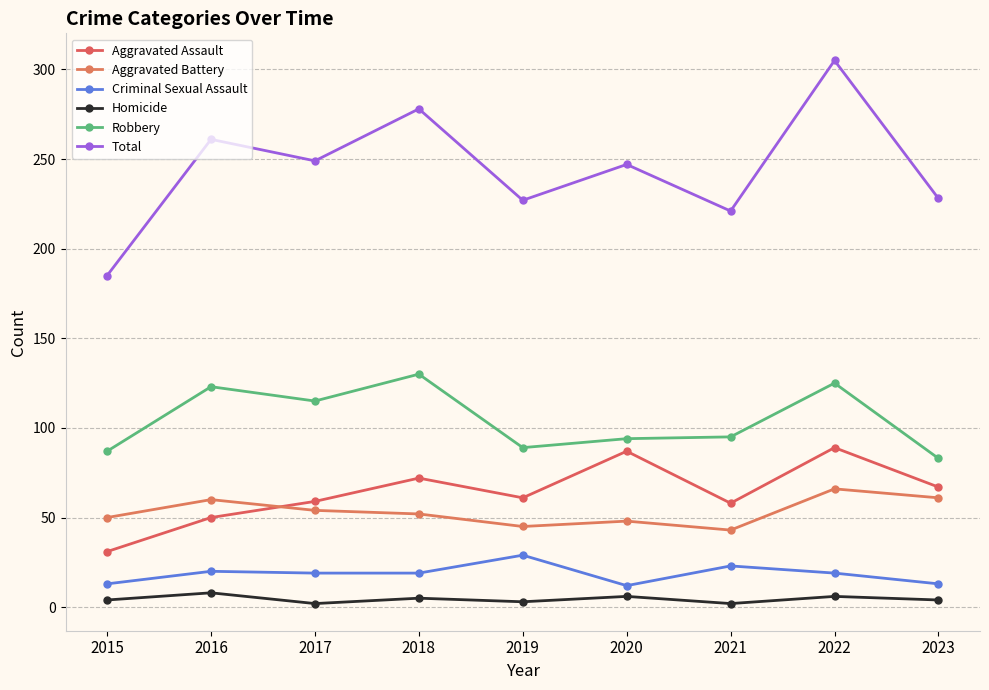

What is the difference between the maximum and minimum values in the Total series?

120